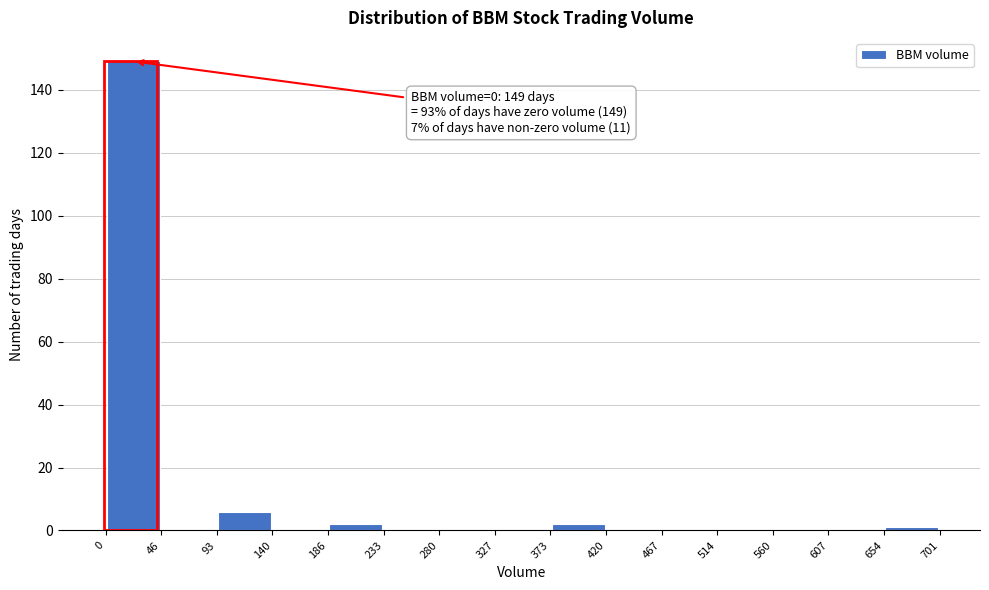

Over which range of the x-axis is the bar tallest?

0 to 46